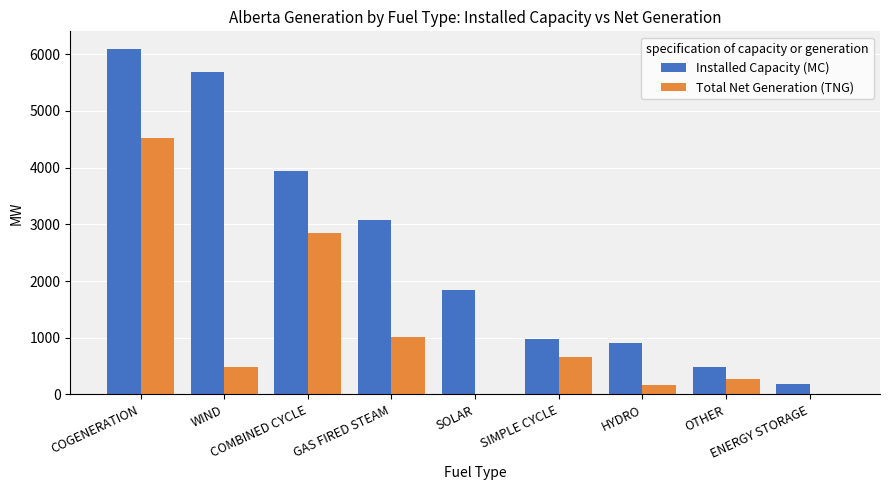

At which label does Installed Capacity (MC) reach its peak?

COGENERATION